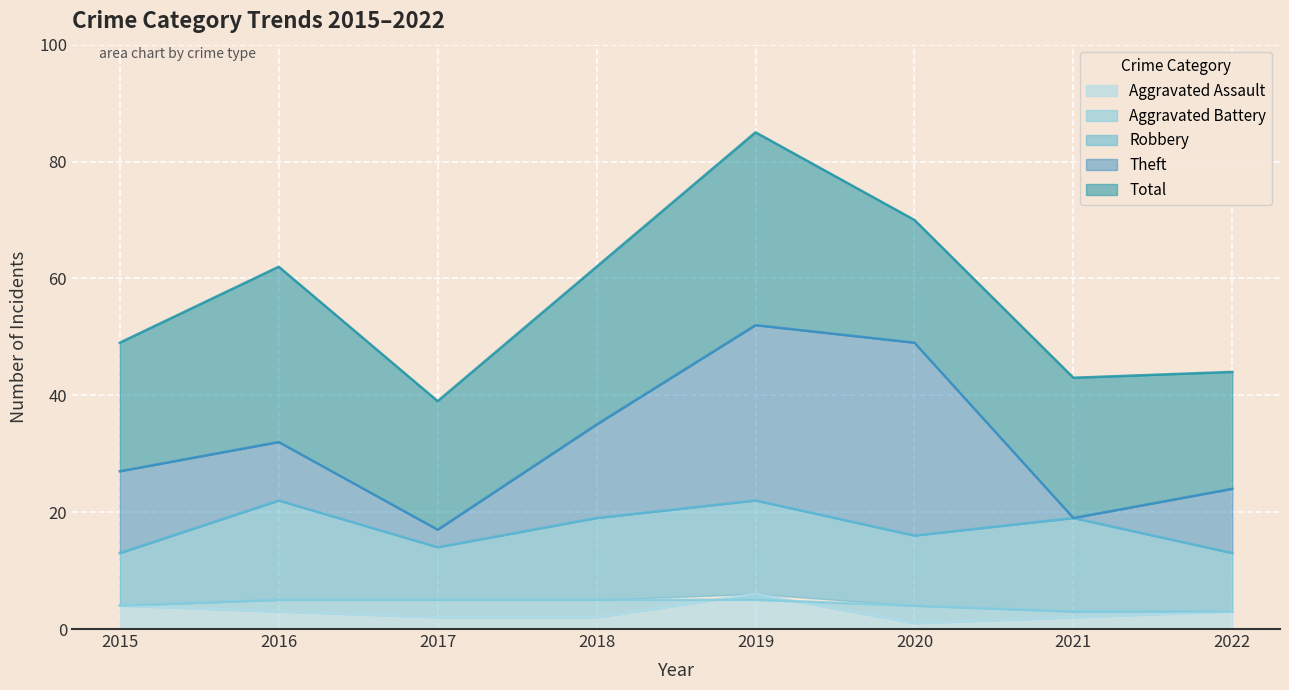

Which has a higher value, 2018 or 2019?

2019